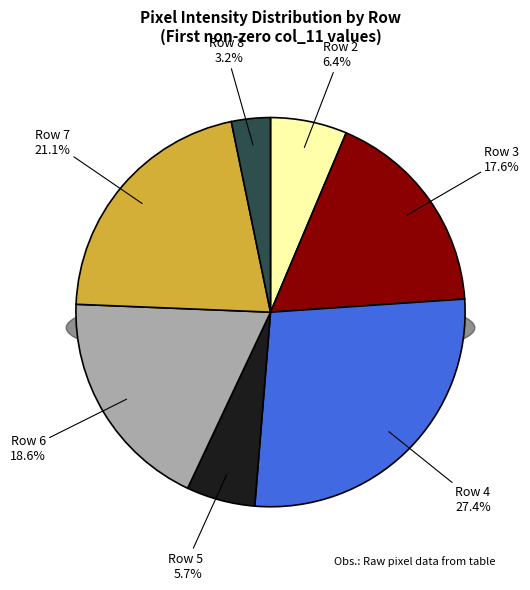

Is the sum of Row 8 and Row 6 greater than half?

No